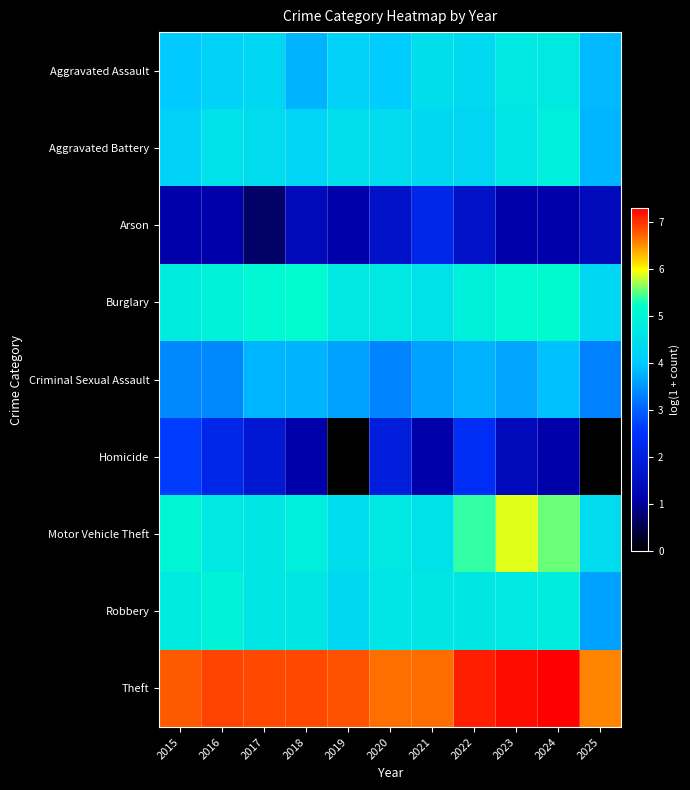

Between 2020 and 2024, which series saw the biggest shift?

Motor Vehicle Theft